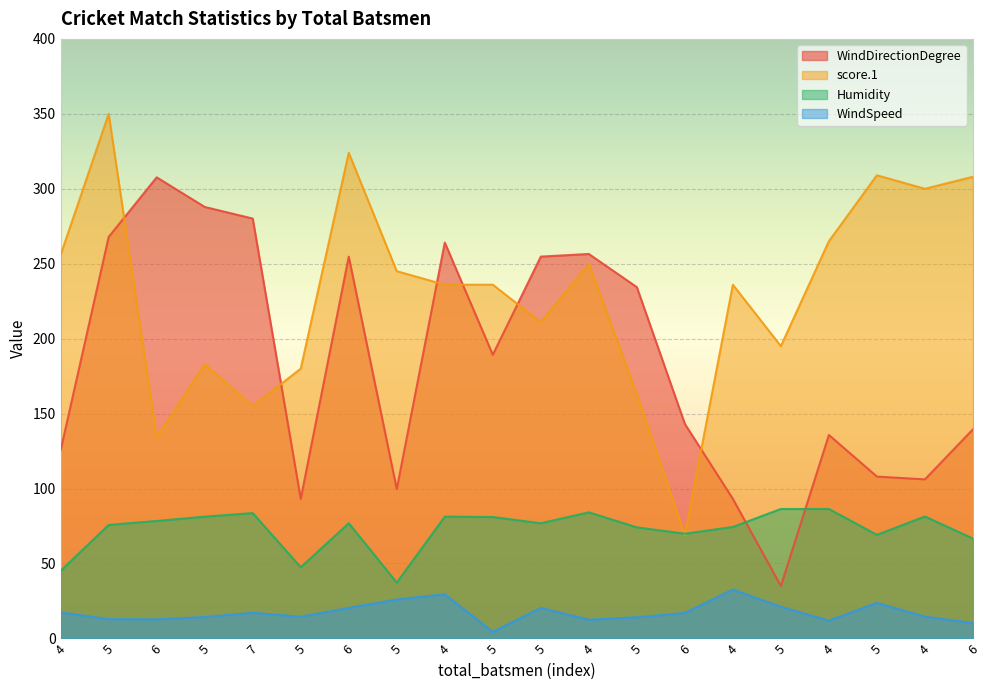

Rank the series by their average value, from highest to lowest.

score.1, WindDirectionDegree, Humidity, WindSpeed